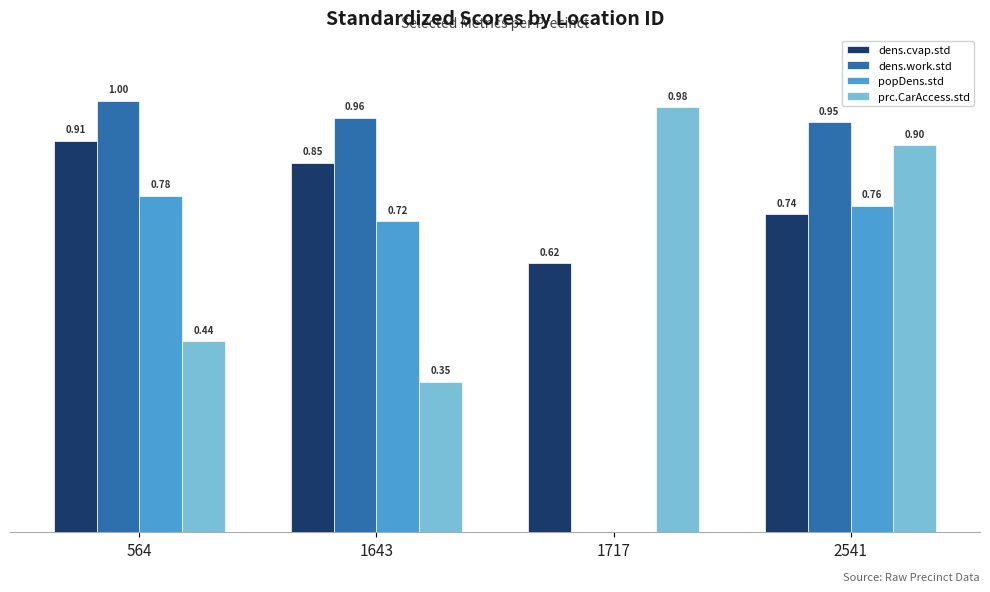

Is the value of dens.cvap.std at 2541 greater than the value of dens.work.std at 564?

No